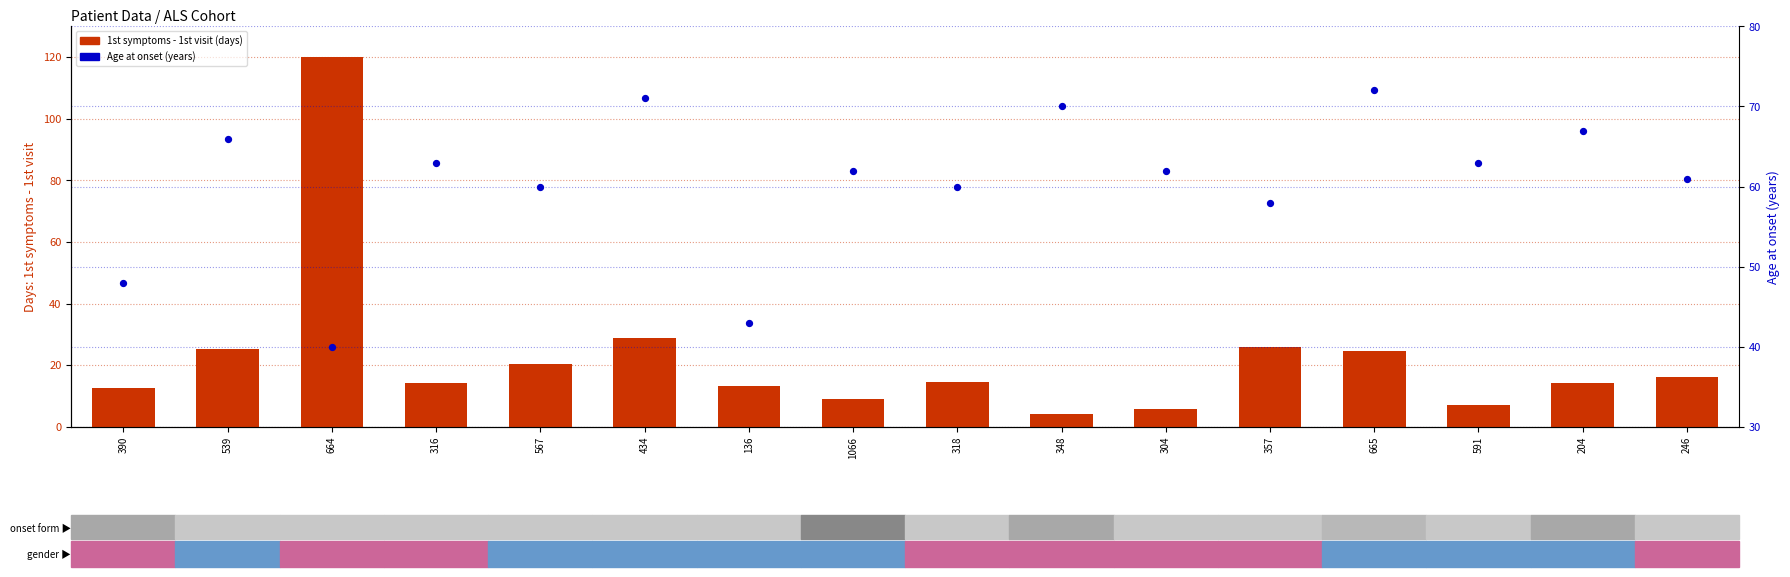

What is the total value across all series at 246?

77.3